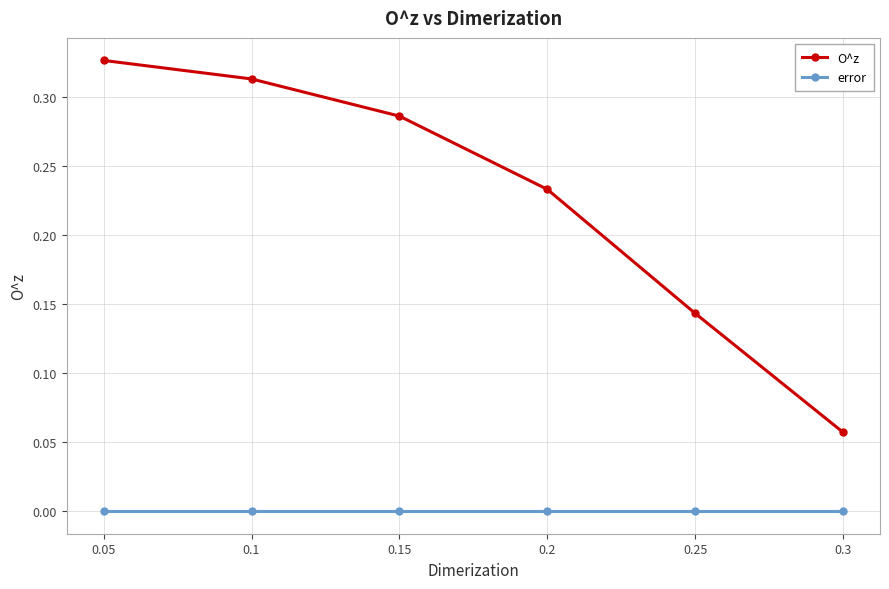

Rank the series by their average value, from highest to lowest.

O^z, error